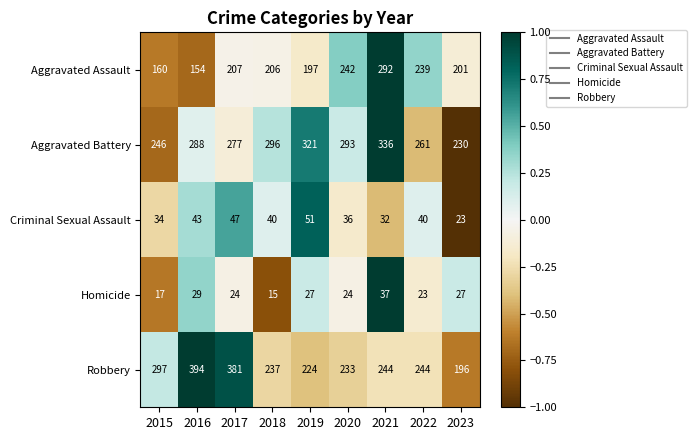

Which series has the largest range (max minus min)?

Robbery